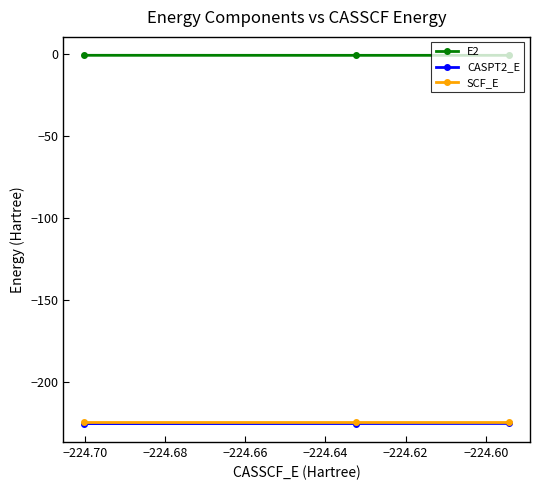

What is the maximum value for SCF_E?

-224.5